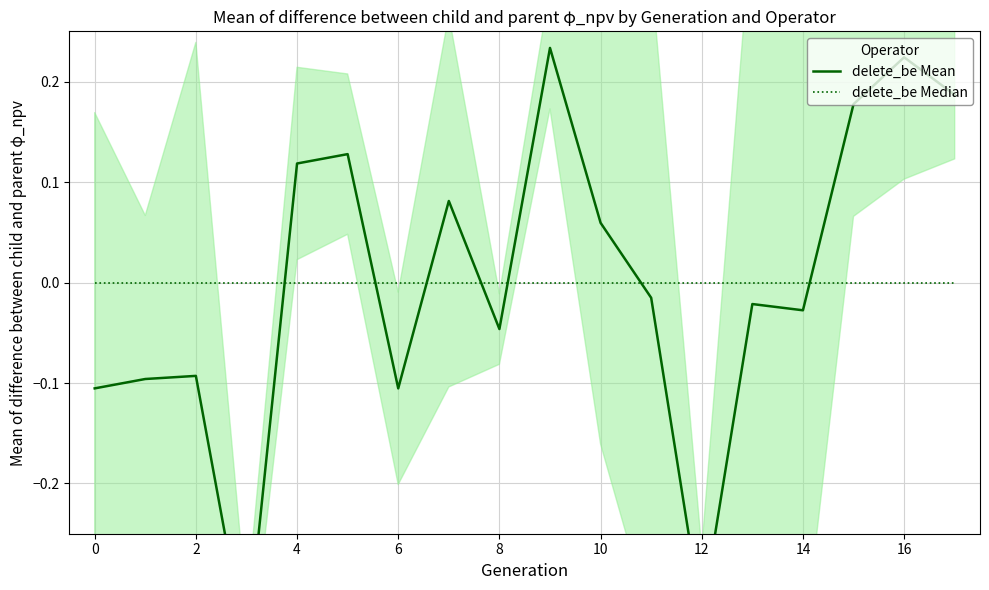

Reading left to right, transcribe all the data shown in this chart.

delete_be Mean: -0.1	-0.1	-0.1	-0.4	0.1	0.1	-0.1	0.1	-0.0	0.2	0.1	-0.0	-0.3	-0.0	-0.0	0.2	0.2	0.2
delete_be Median: 0.0	0.0	0.0	0.0	0.0	0.0	0.0	0.0	0.0	0.0	0.0	0.0	0.0	0.0	0.0	0.0	0.0	0.0